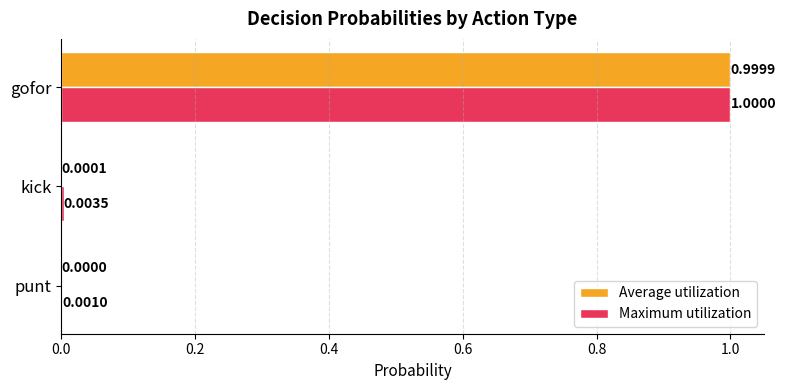

Between punt and gofor, which series saw the biggest shift?

Average utilization